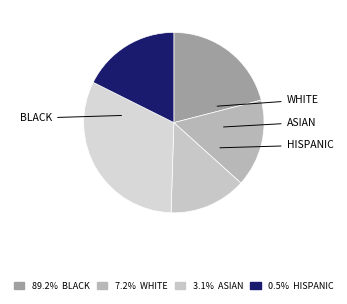

Count the number of slices in the pie.

5